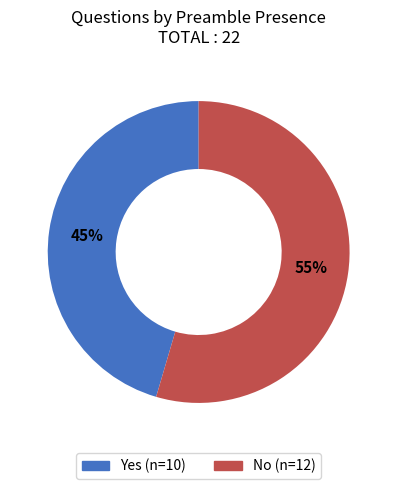

What is the ratio of the value at No to the value at Yes?

1.2